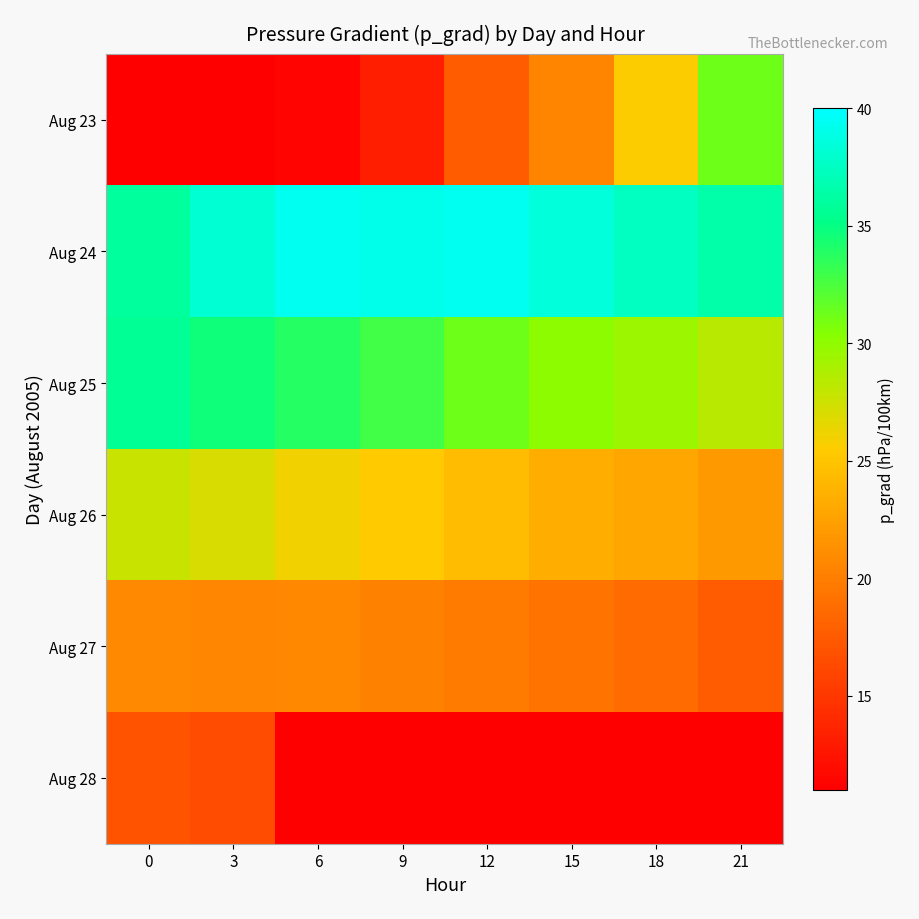

What is the maximum value for Aug 26?

27.7